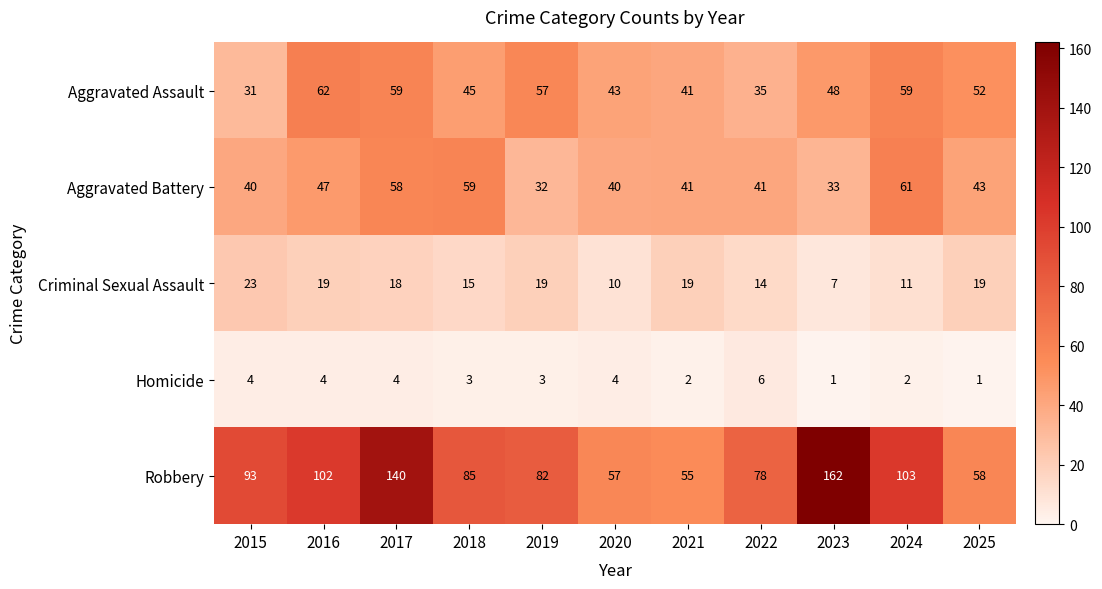

The Criminal Sexual Assault series shows 11 at 2023. True or false?

False